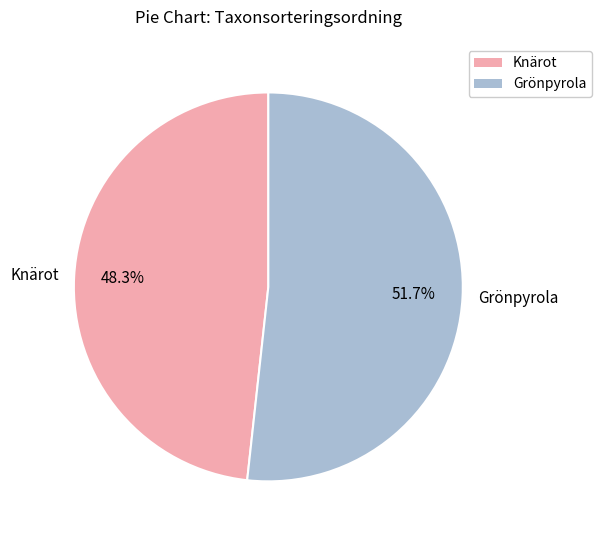

What is the smallest slice in the pie chart?

Knärot